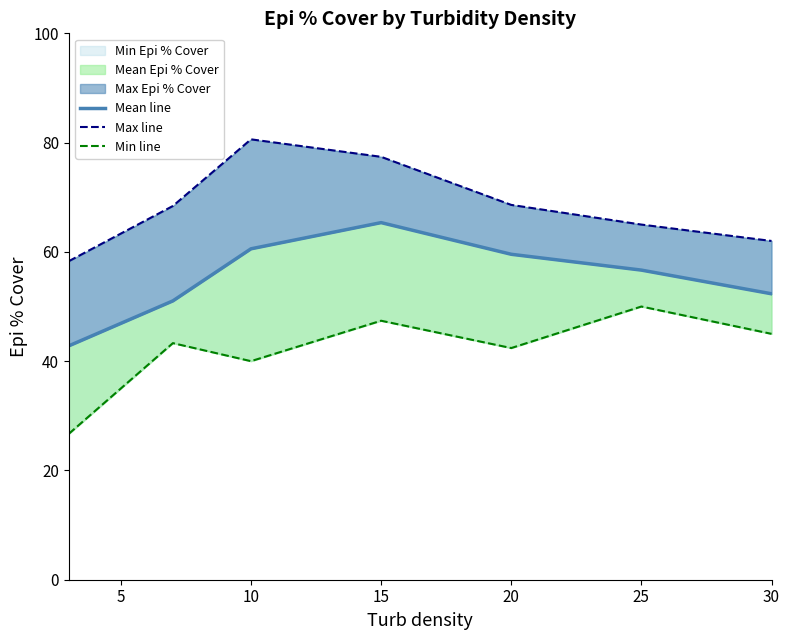

The value of Mean line at 25 is 19.7. True or false?

False